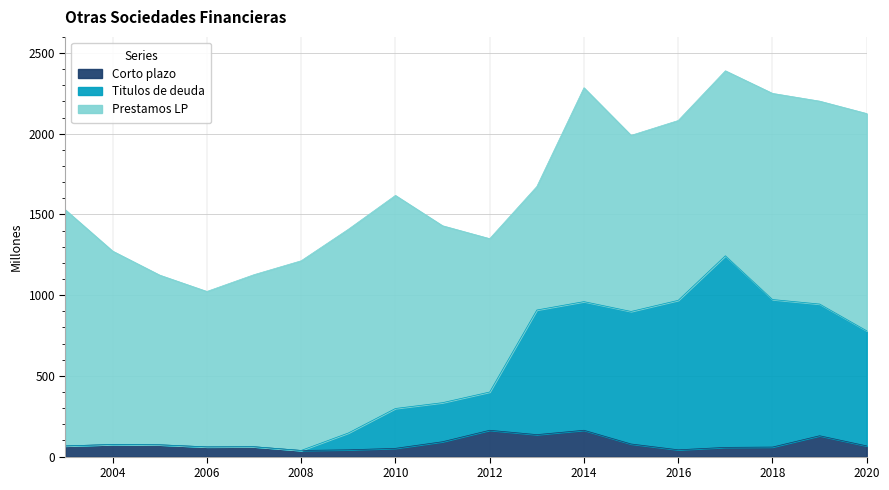

Which category has the lowest value across all series?

2008